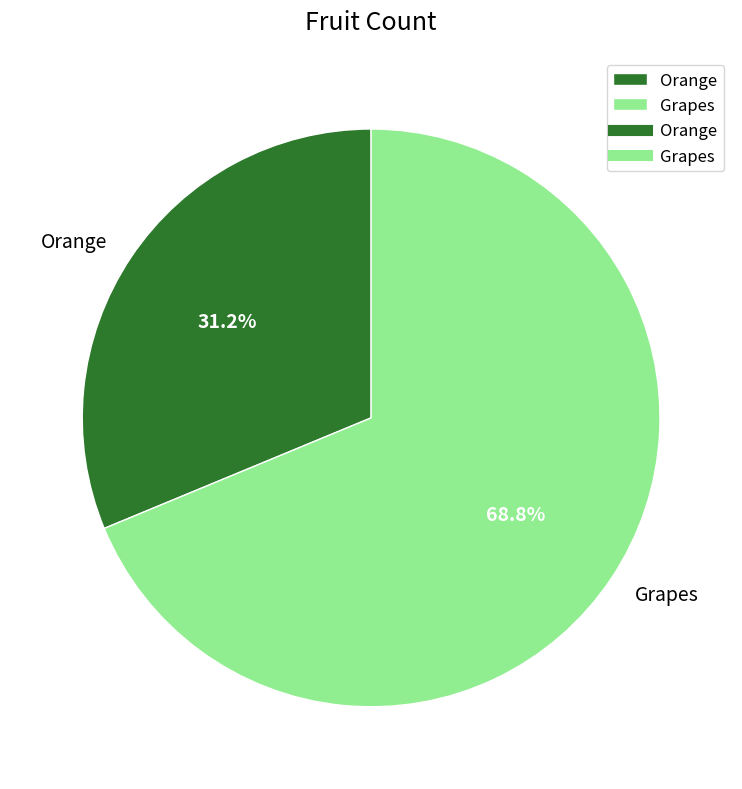

Is there any slice that represents more than half of the pie?

Yes